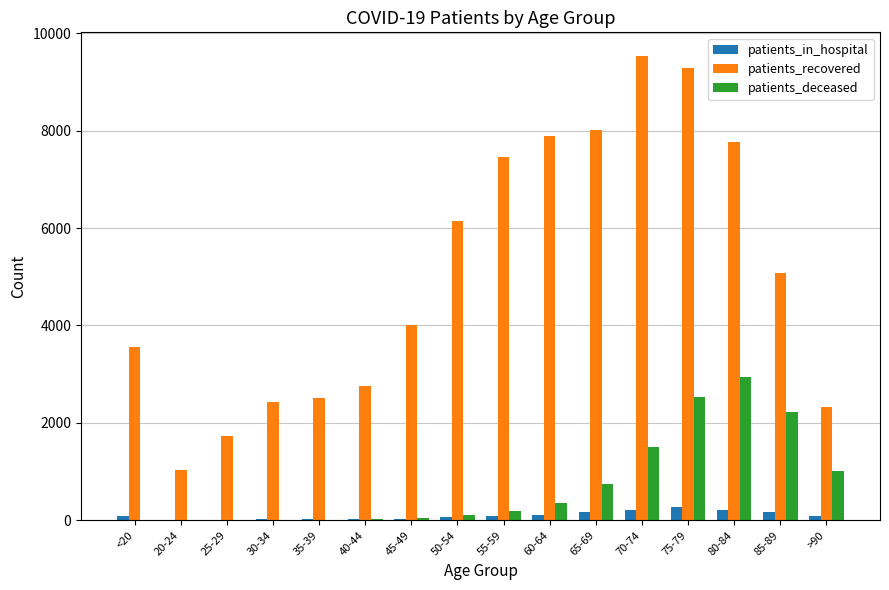

At which category is the sum across all series the highest?

75-79